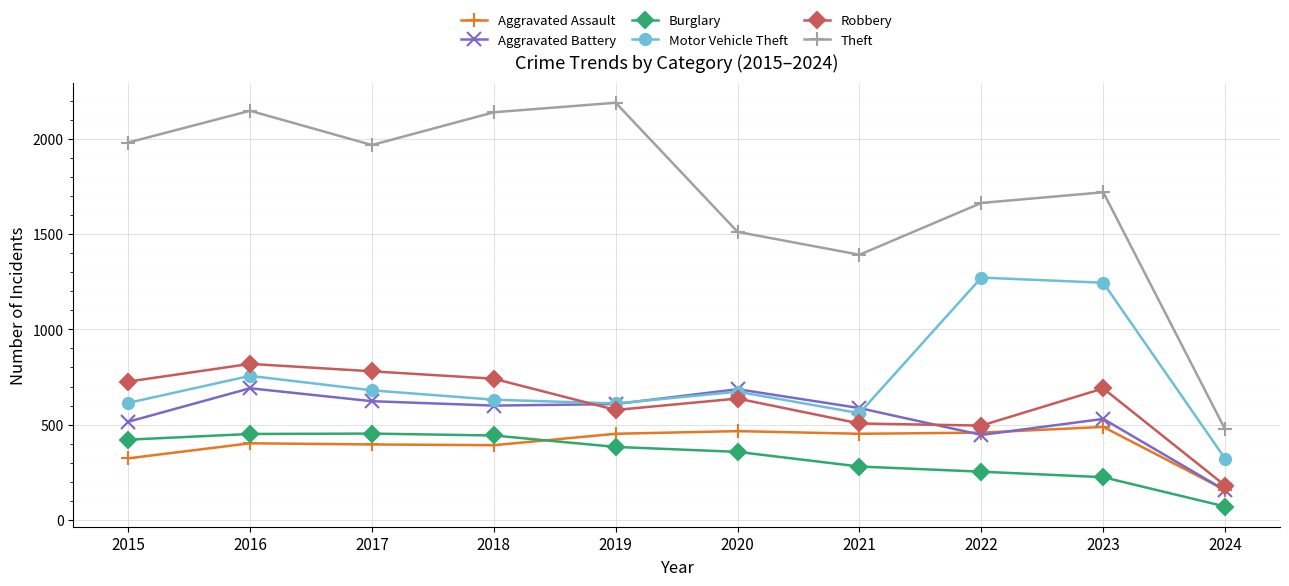

The Burglary series shows 357 at 2020. True or false?

True